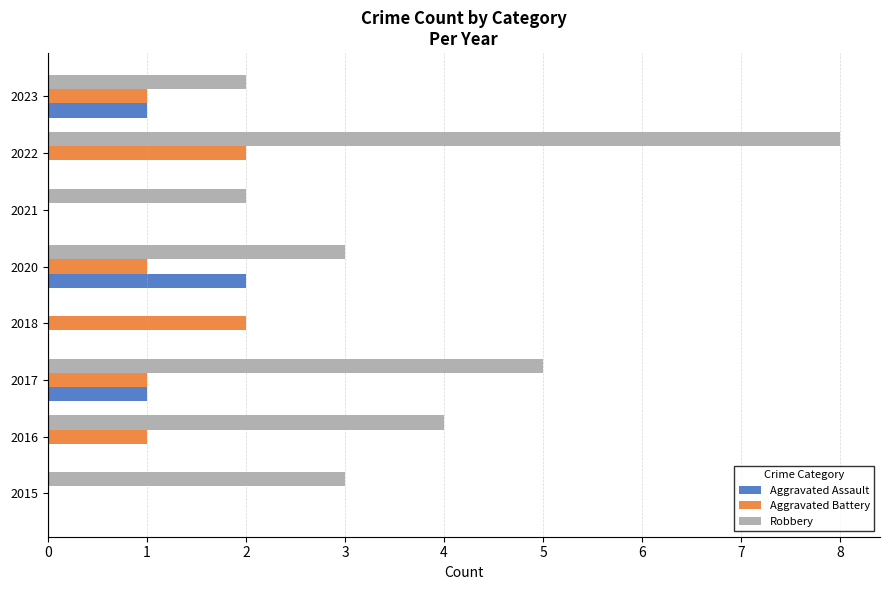

Which series has the widest spread of values?

Robbery